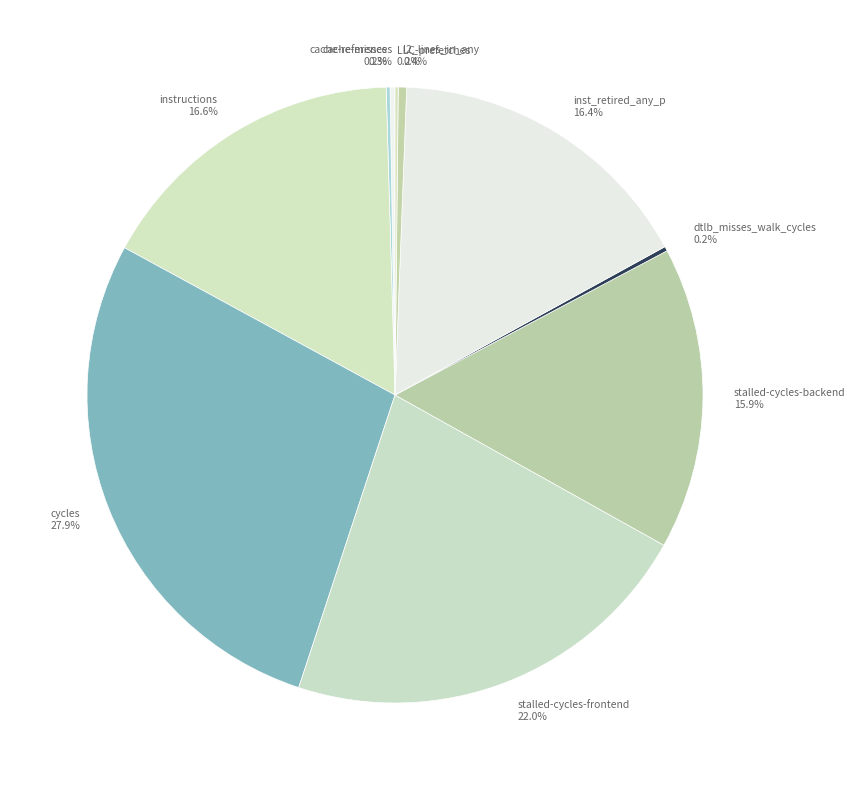

What is the ratio of the value at inst_retired_any_p 16.4% to the value at stalled-cycles-backend 15.9%?

1.0